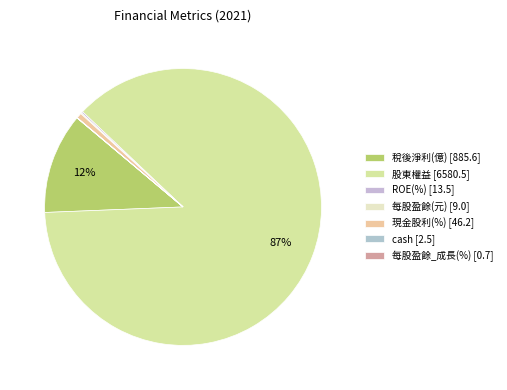

What is the largest slice in the pie chart?

股東權益